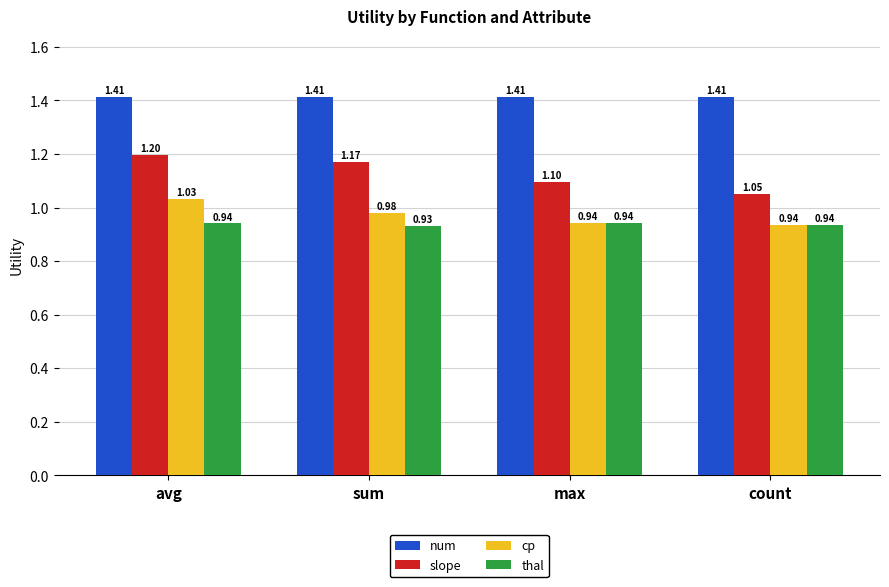

What is the sum of all slope values?

4.5